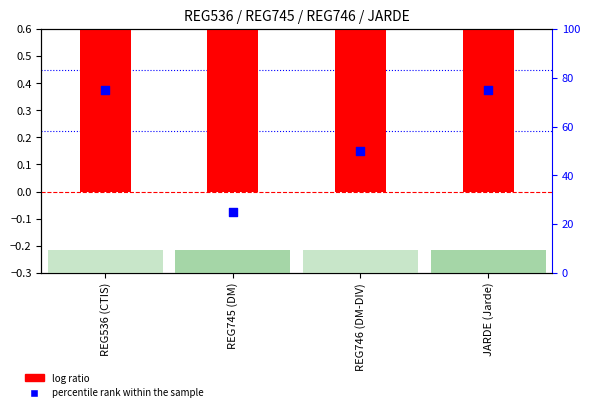

Is the value of percentile rank within the sample at JARDE (Jarde) greater than the value of Level at REG745 (DM)?

Yes